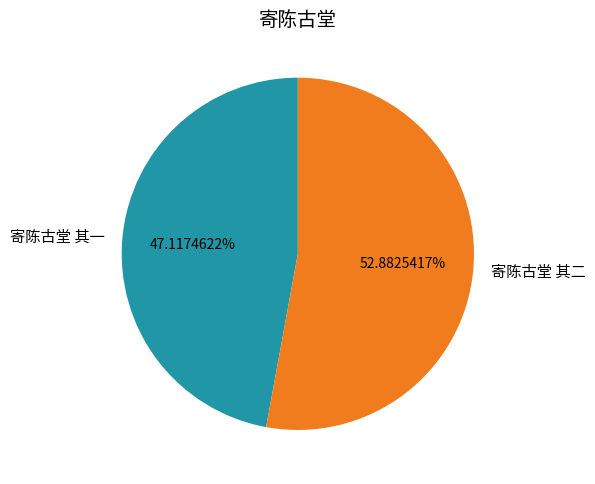

True or false: 寄陈古堂 其一 accounts for 47% of the total.

True